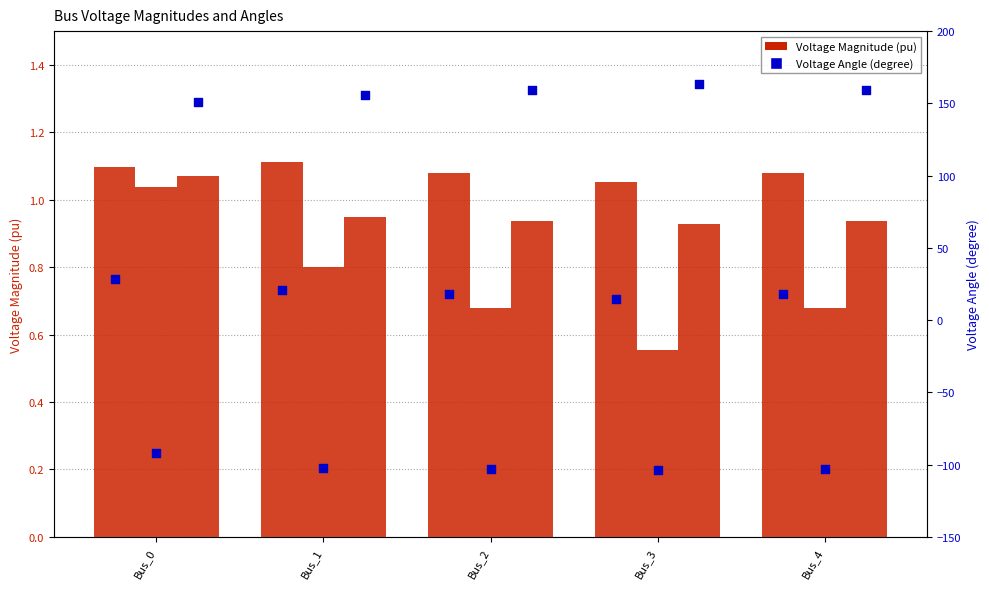

Which series has the widest spread of Y values?

pf_va_a_degree